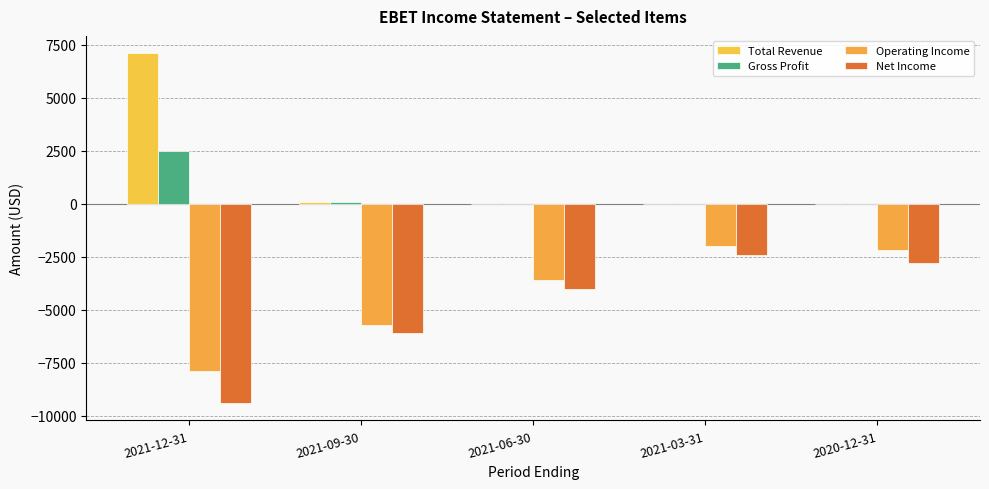

How many distinct data groups are displayed?

4